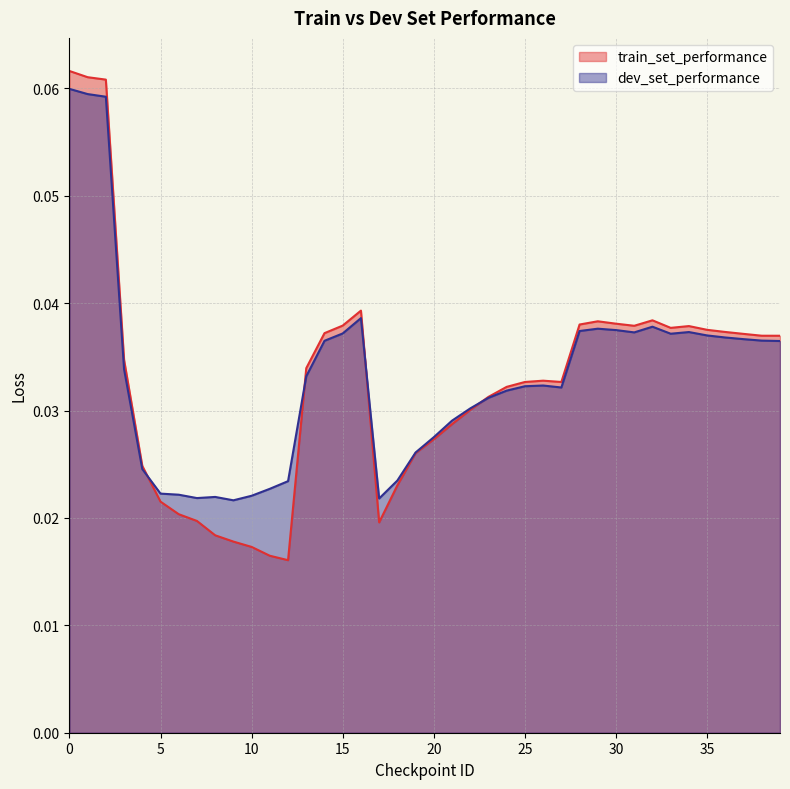

How many distinct data groups are displayed?

2